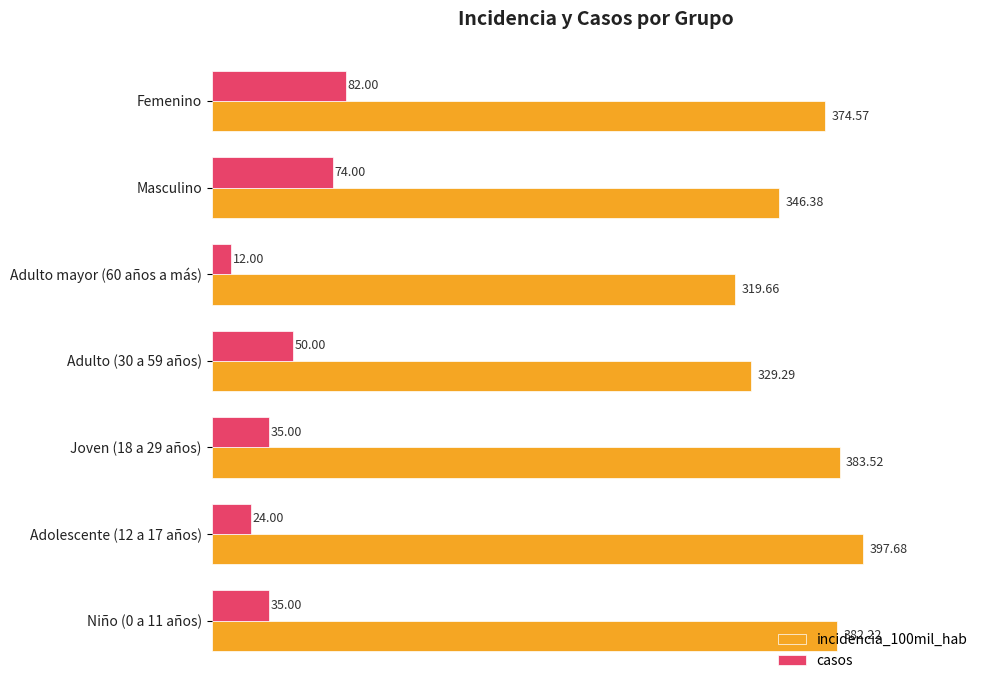

At Femenino, list the series in order from smallest to largest.

casos, incidencia_100mil_hab